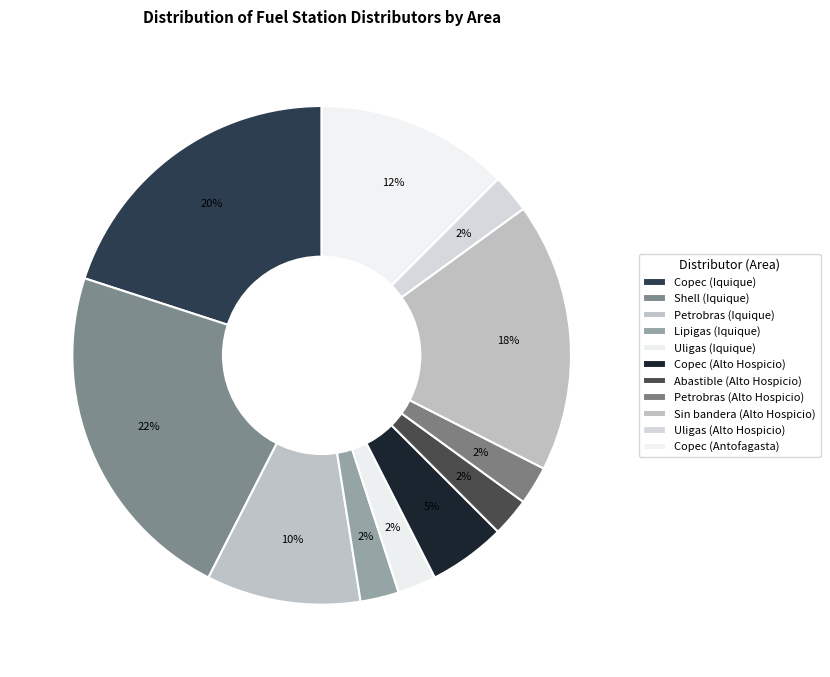

Combined, do Copec (Antofagasta) and Shell (Iquique) account for over 50%?

No